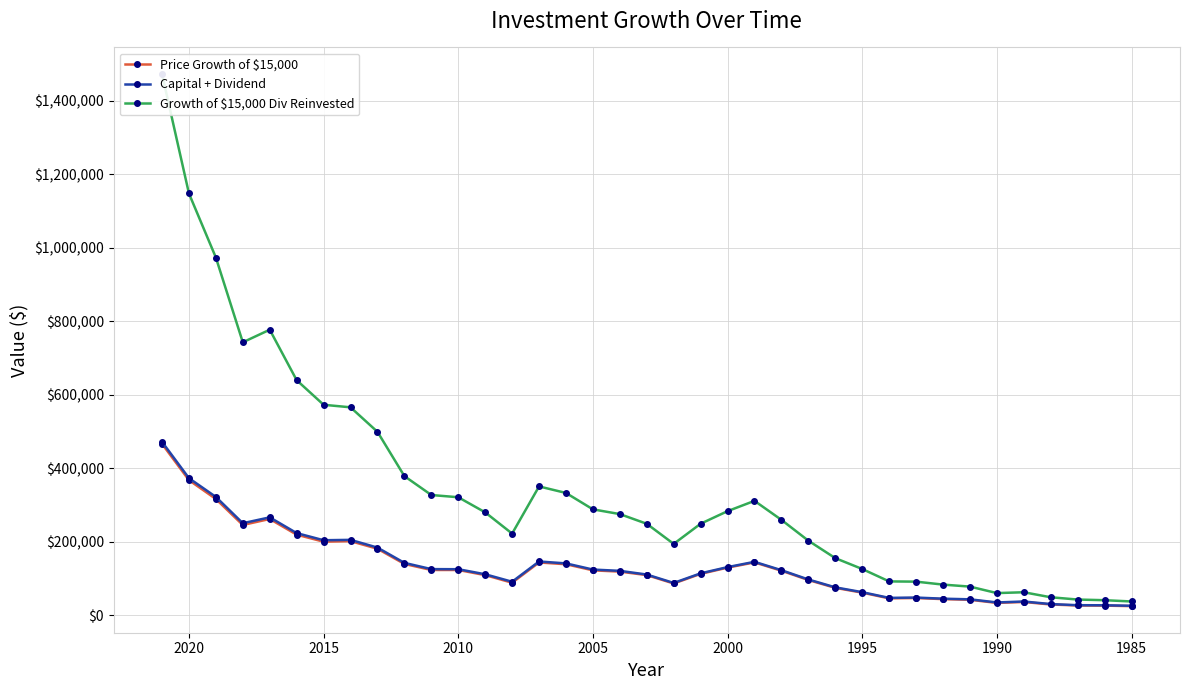

How many values in the Capital + Dividend series exceed 120413?

19